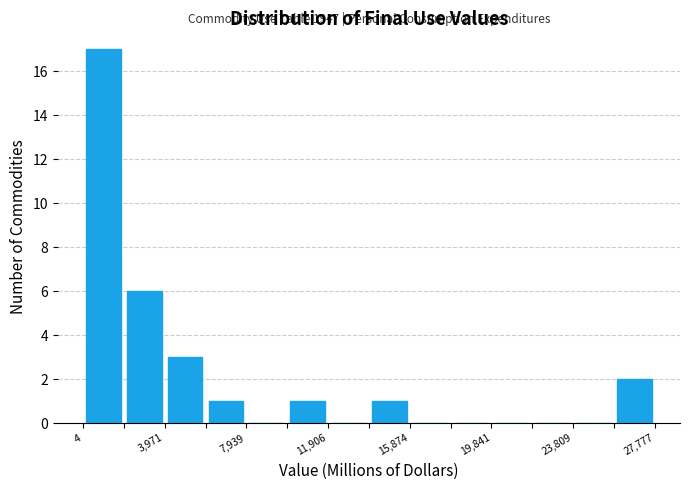

Read against the x-axis, roughly where is the centre of the tallest bar?

1000